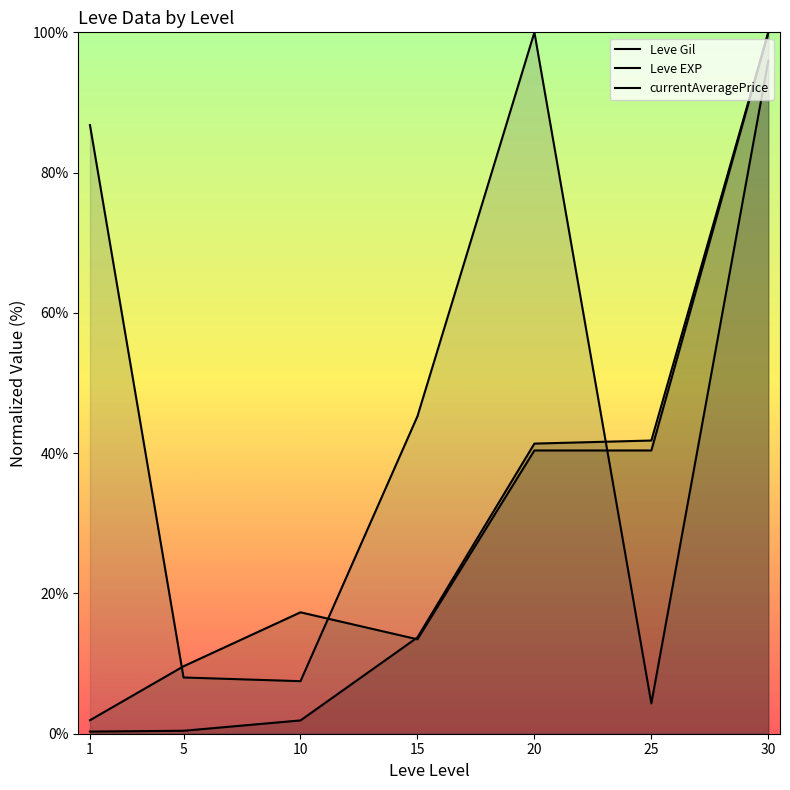

How many intersections are there between Leve Gil and currentAveragePrice?

1